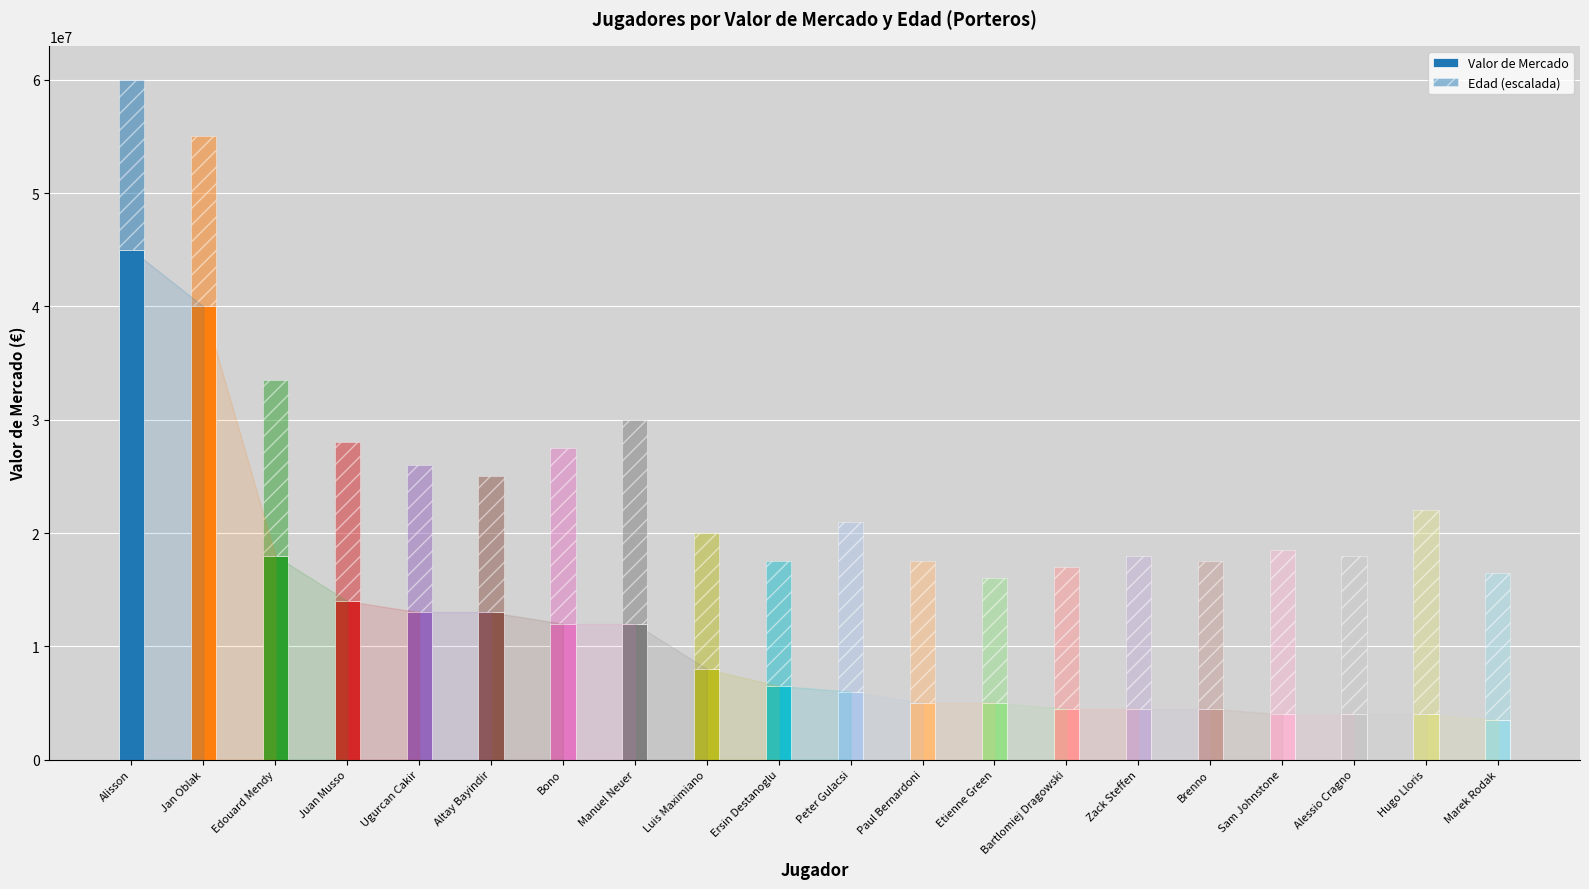

The value of Edad (escalada) at Jan Oblak is 15000000. True or false?

True